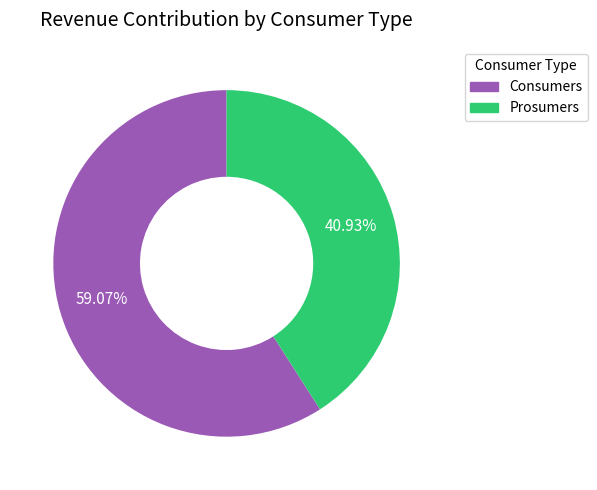

To the nearest percent, what is the difference between the largest and smallest slice percentages?

18%